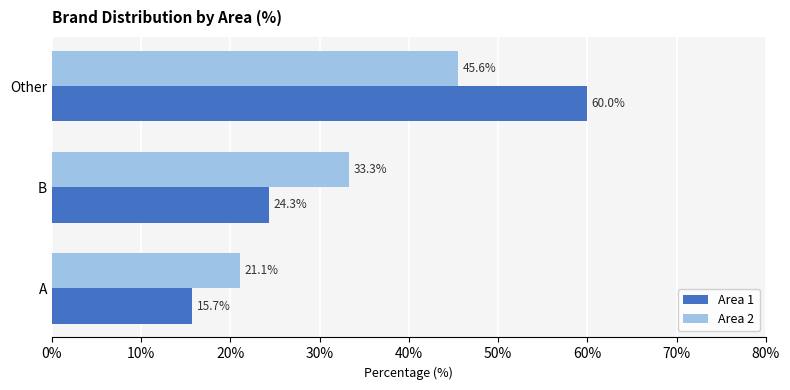

Where is Area 2 nearest to the value 33?

B